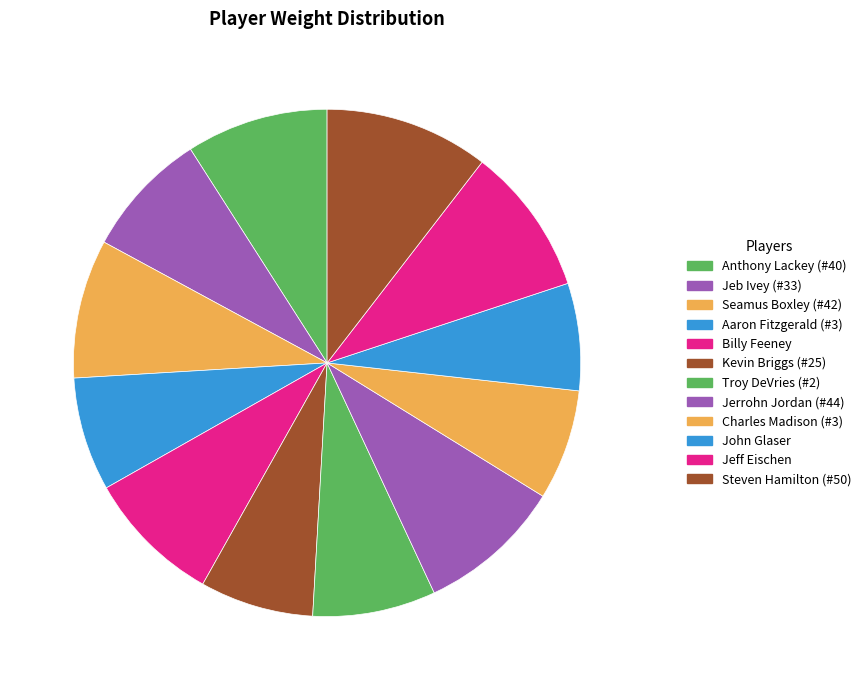

Does any single category account for the majority?

No